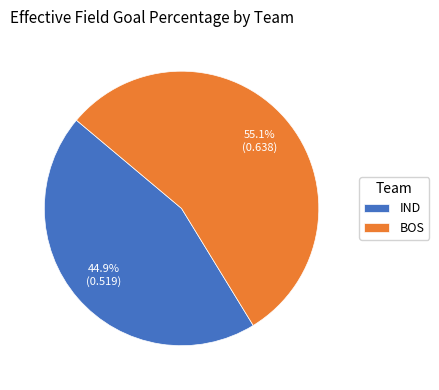

To the nearest percent, what percentage of the pie is BOS?

55%